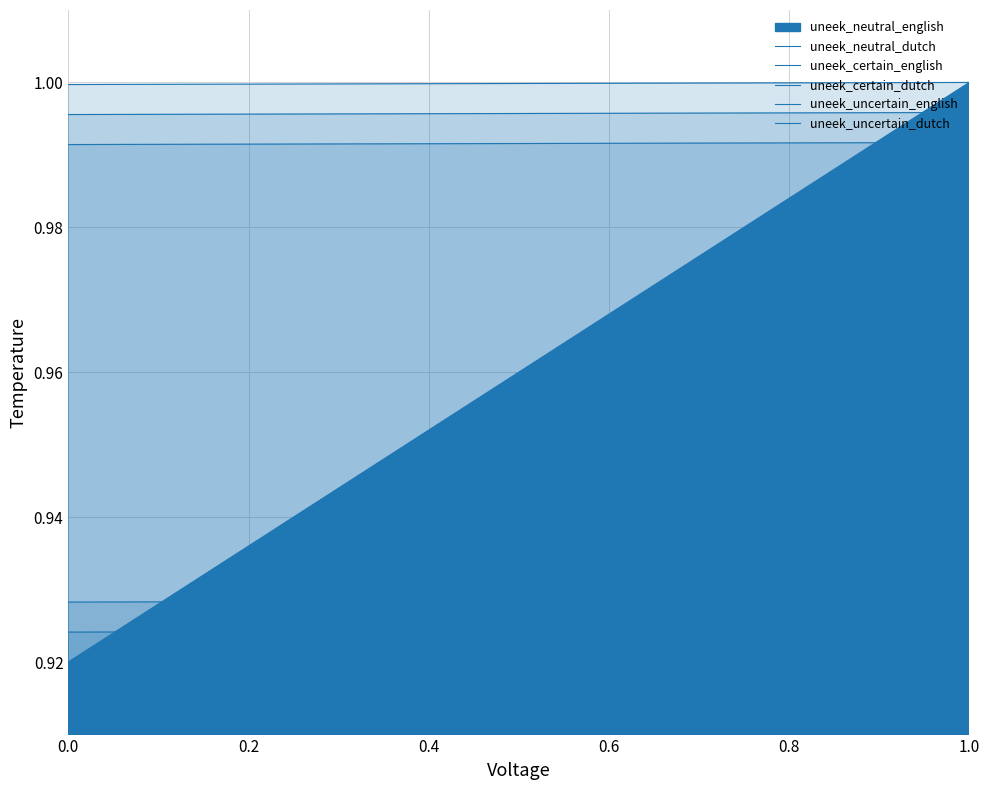

How many uneek_certain_english values are between 0 and 1?

5